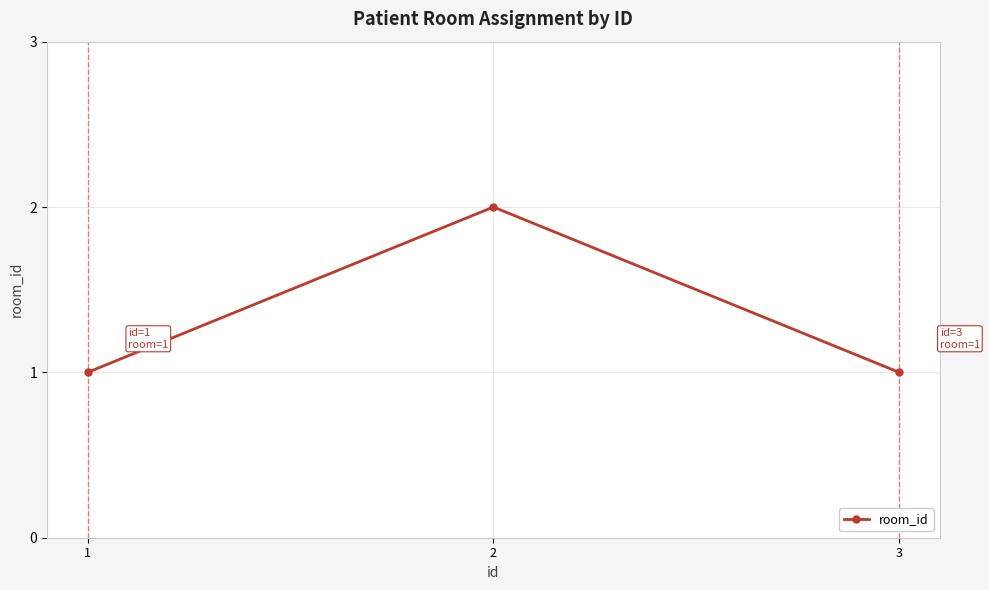

Approximately how many times larger is the value at 3 compared to 2?

0.5